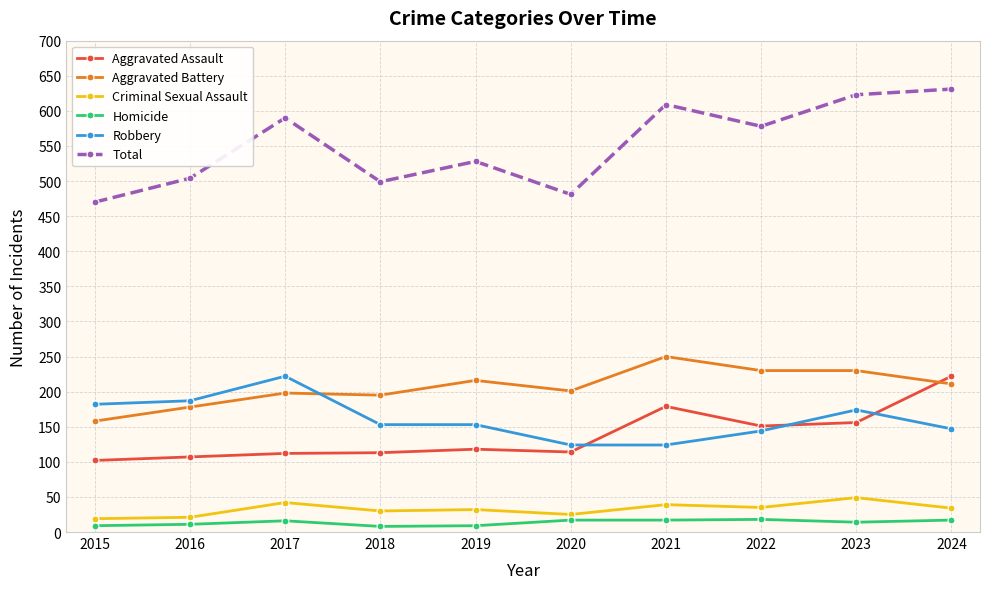

True or false: Robbery and Total cross at least once.

False